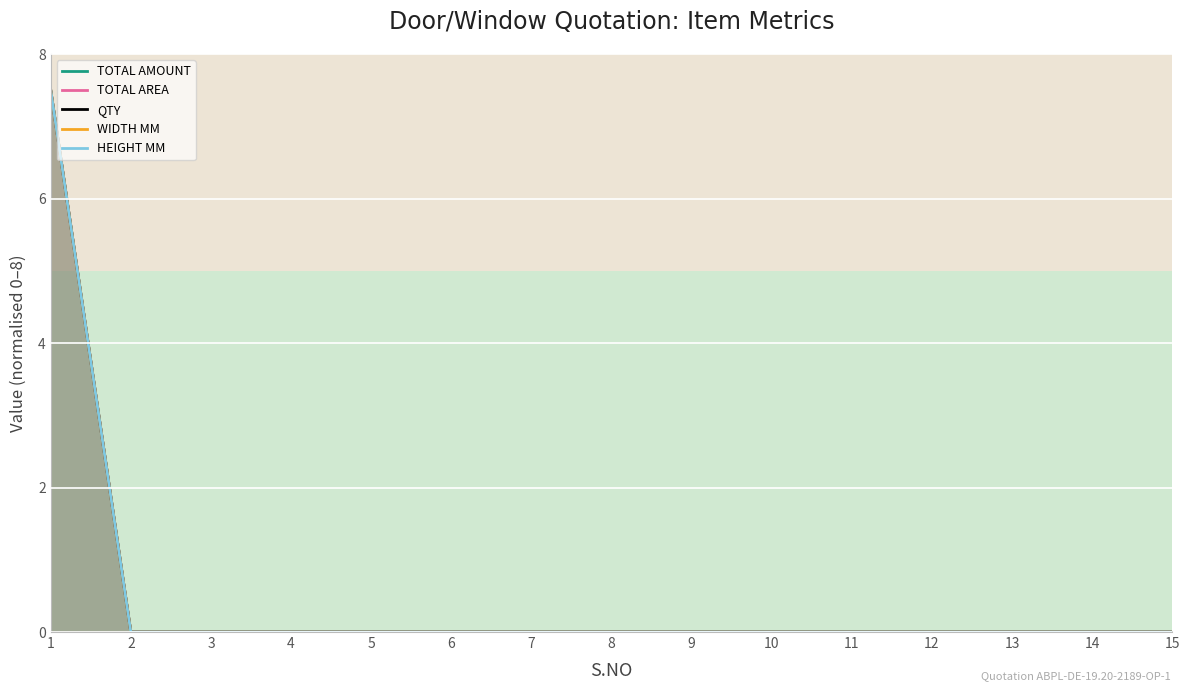

What are all the series names shown in the legend?

TOTAL AMOUNT, TOTAL AREA, QTY, WIDTH MM, HEIGHT MM